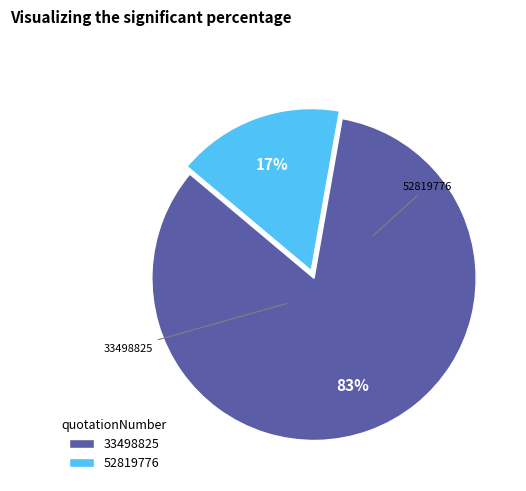

Rank the categories by value from highest to lowest.

33498825, 52819776